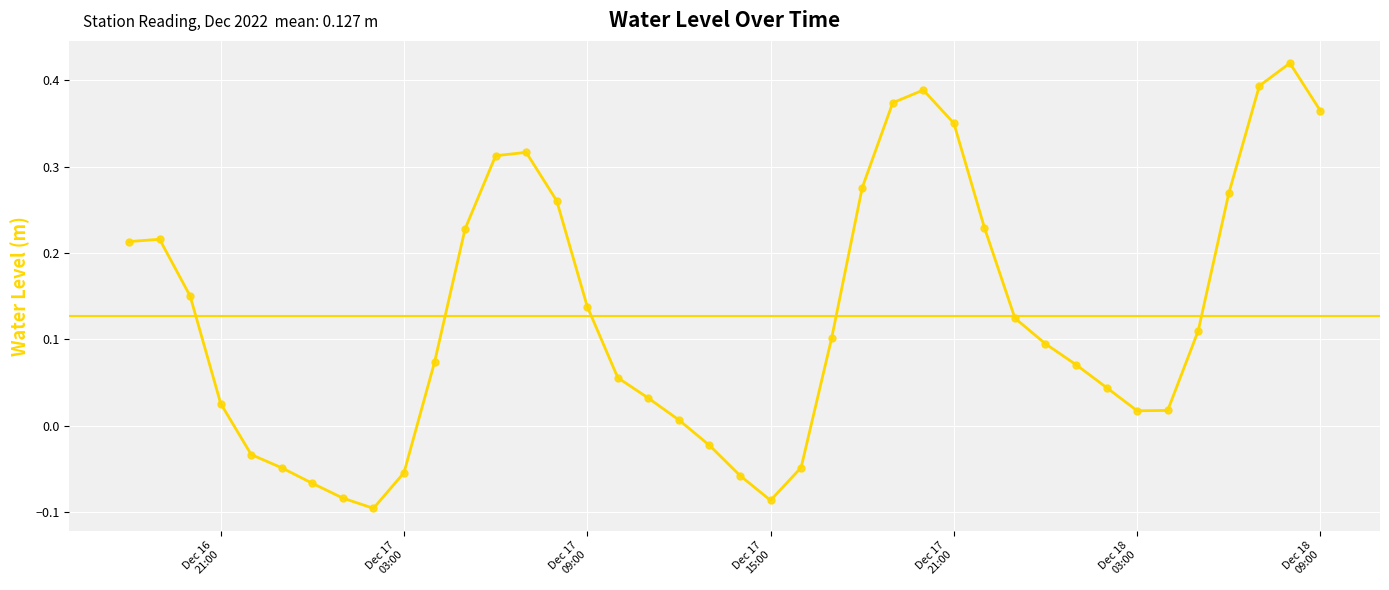

What is the difference between the maximum and minimum values?

0.5